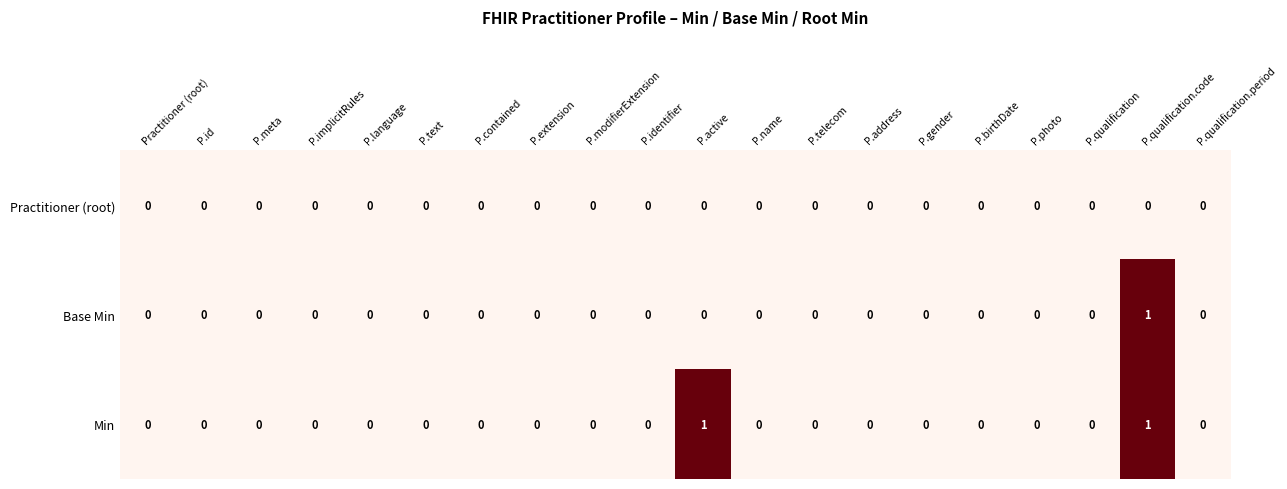

The value of Min at P.id is 0. True or false?

True